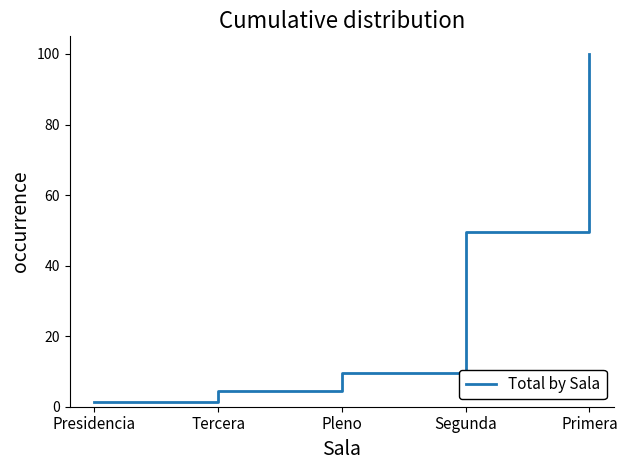

List the labels in order of value, largest first.

Primera, Segunda, Pleno, Tercera, Presidencia